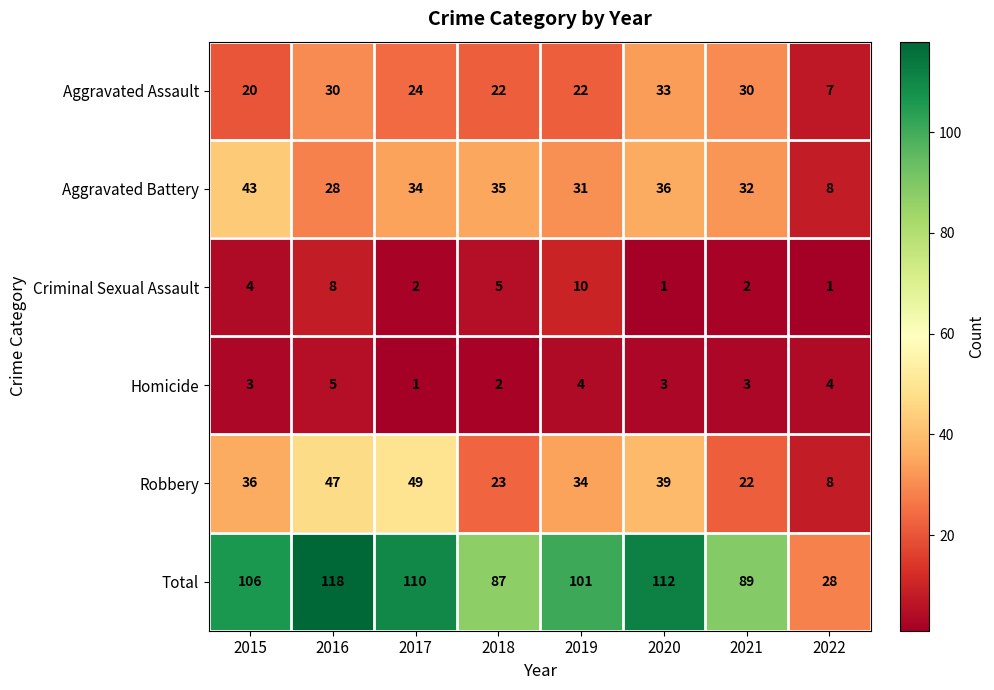

What is the difference between the highest and lowest values at 2018?

85